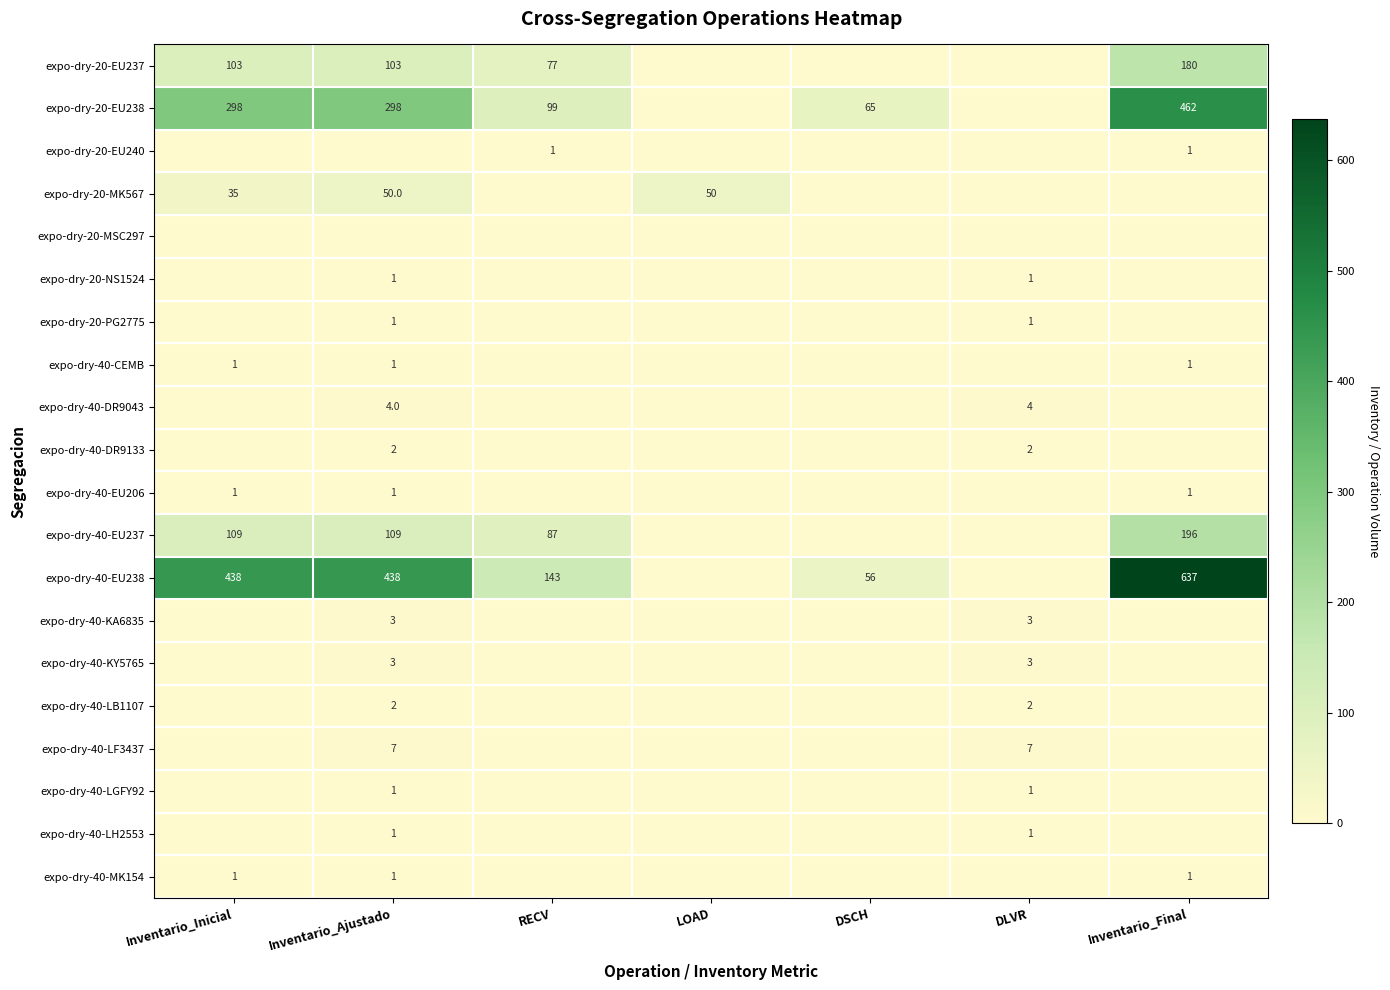

The value of expo-dry-40-EU238 at Inventario_Final is 361. True or false?

False